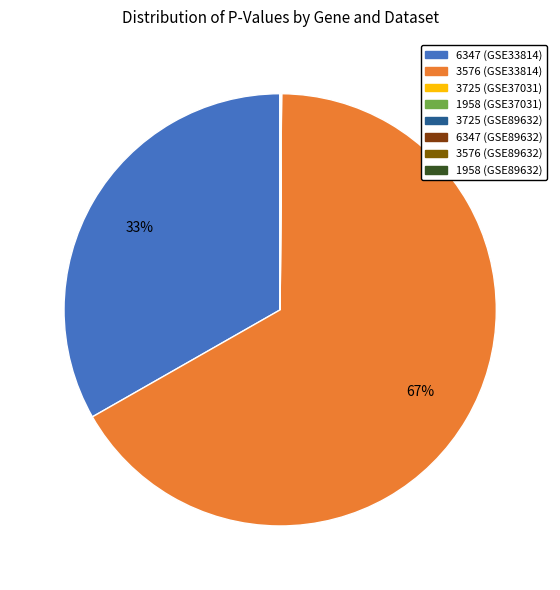

To the nearest percent, what is the difference between the largest and smallest slice percentages?

67%